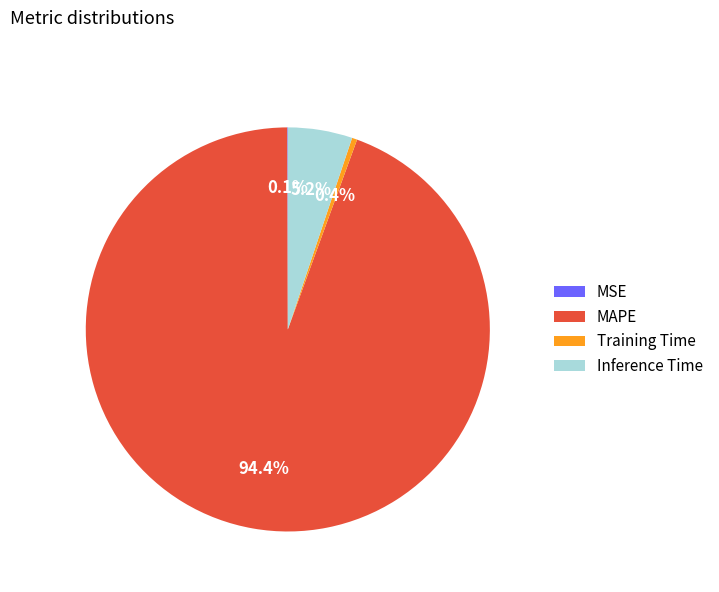

What percentage is the Inference Time slice, to the nearest percent?

5%